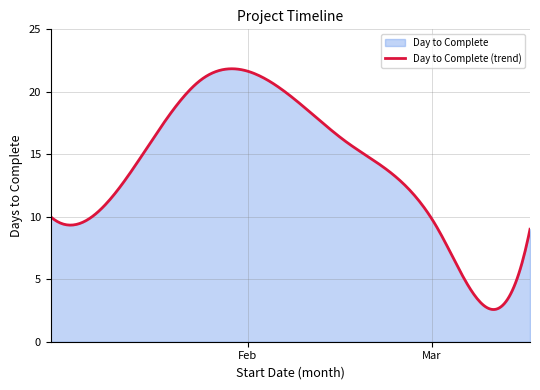

Rank the categories by value from highest to lowest.

2018-01-25, 2018-02-16, 2018-01-12, 2018-01-02, 2018-03-02, 2018-03-16, 2018-03-12